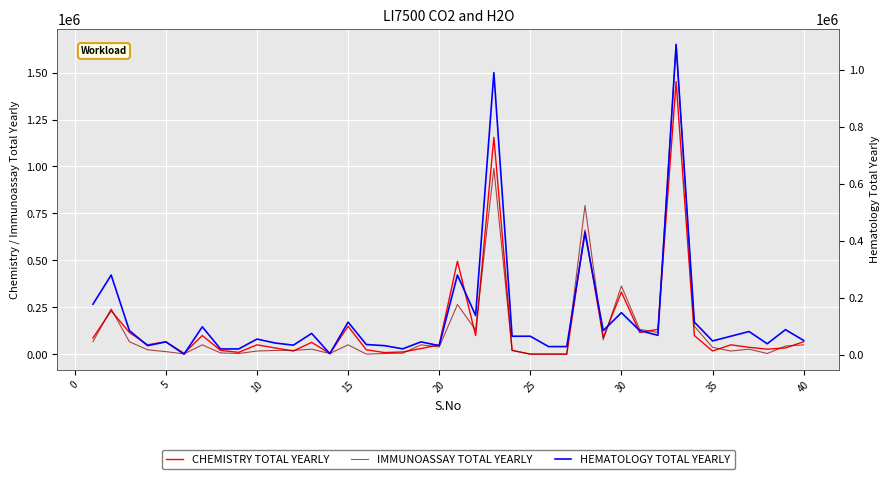

How many interior local valleys does the IMMUNOASSAY TOTAL YEARLY series have?

10